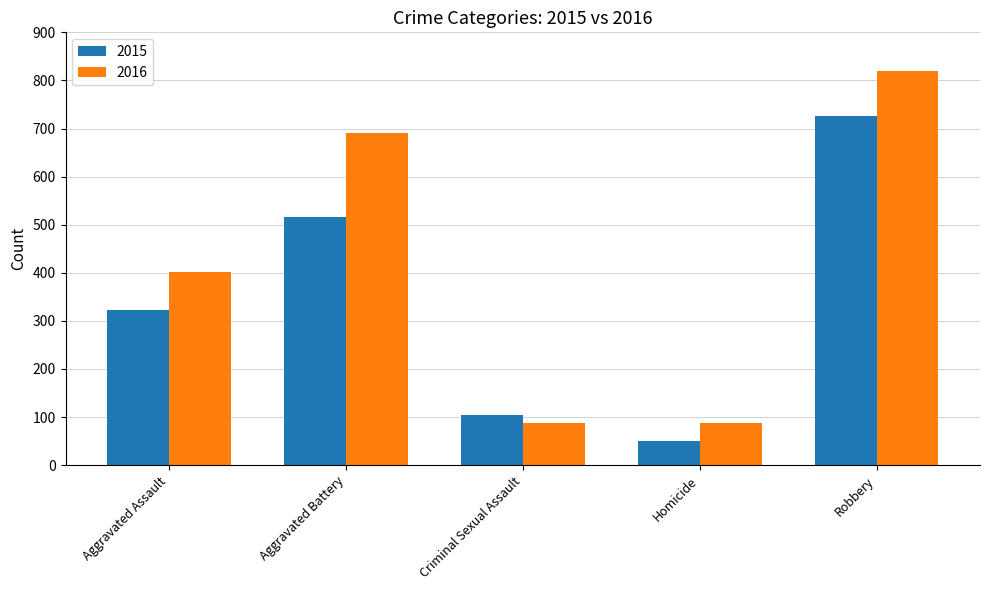

At which category is the sum across all series the highest?

Robbery